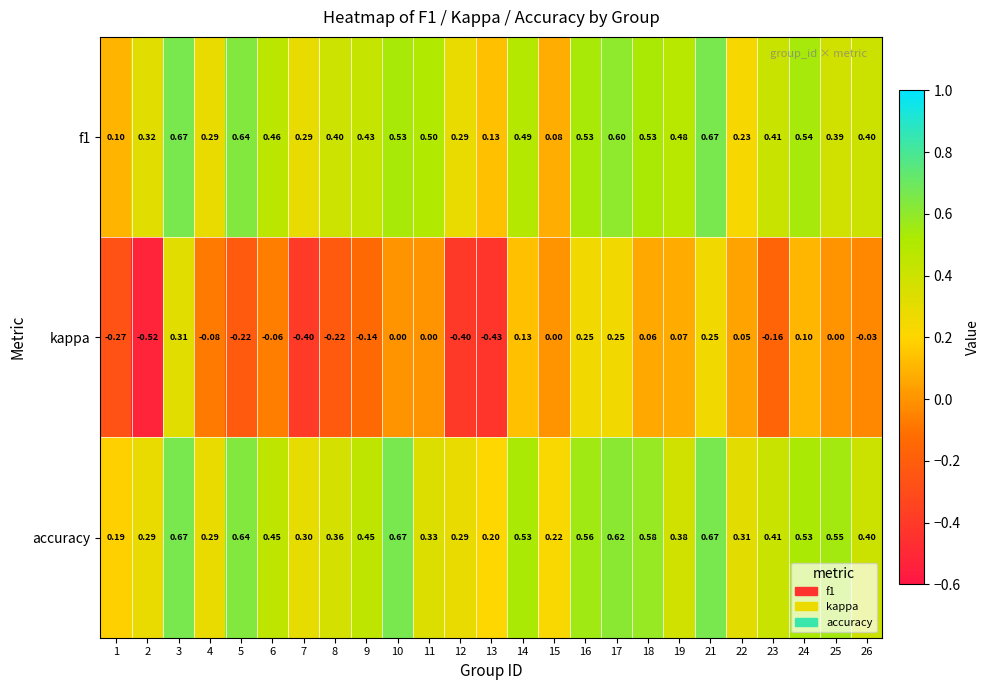

At 11, list the series in order from largest to smallest.

f1, accuracy, kappa